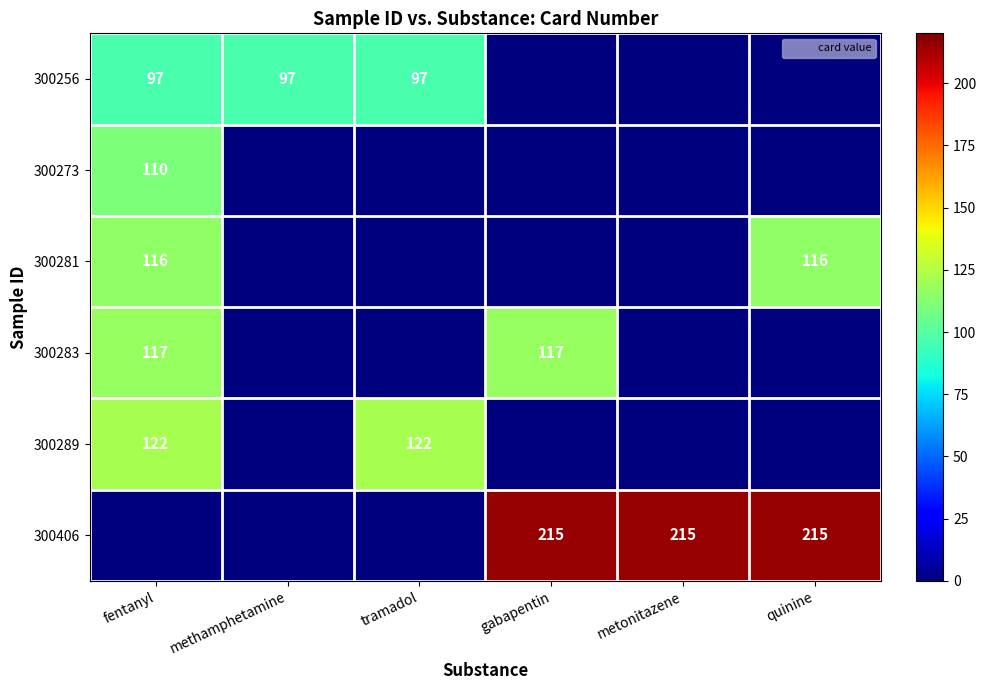

What is the sum of the 300283 values at fentanyl and gabapentin?

234